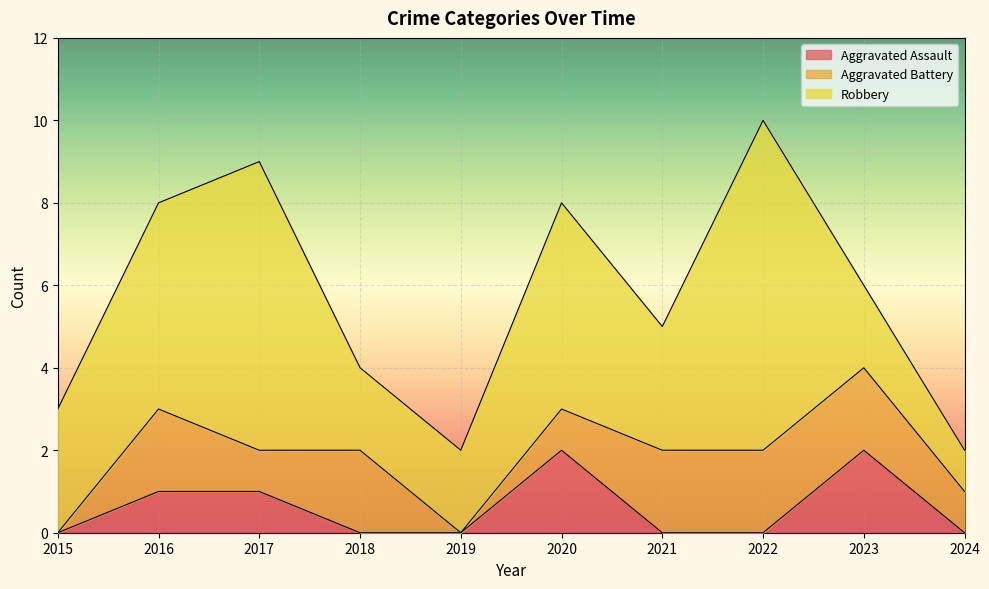

The Aggravated Assault series shows 0 at 2024. True or false?

True